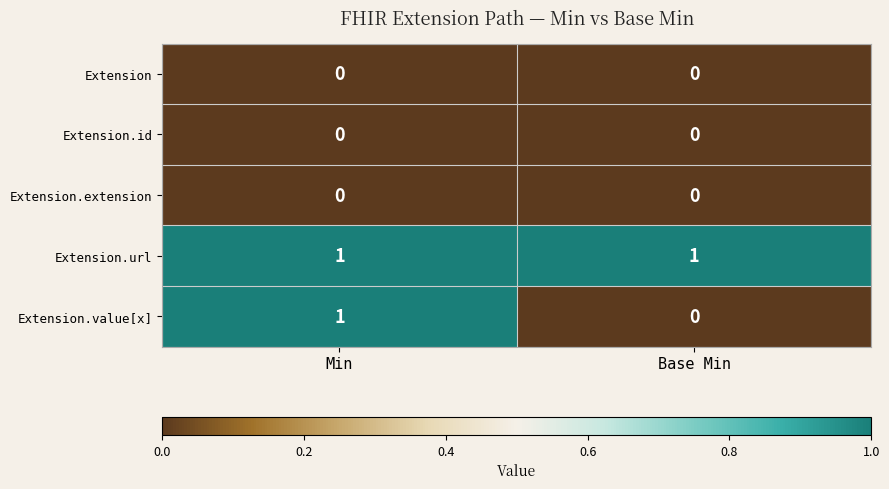

Reading right to left, what are all the values shown in this chart?

Extension: Base Min=0	Min=0
Extension.id: Base Min=0	Min=0
Extension.extension: Base Min=0	Min=0
Extension.url: Base Min=1	Min=1
Extension.value[x]: Base Min=0	Min=1